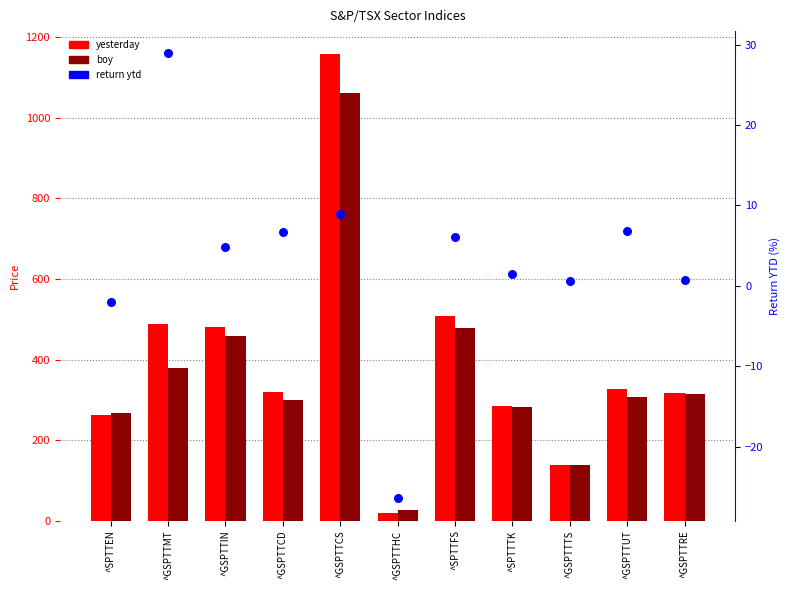

Which series has the largest total across all categories?

yesterday